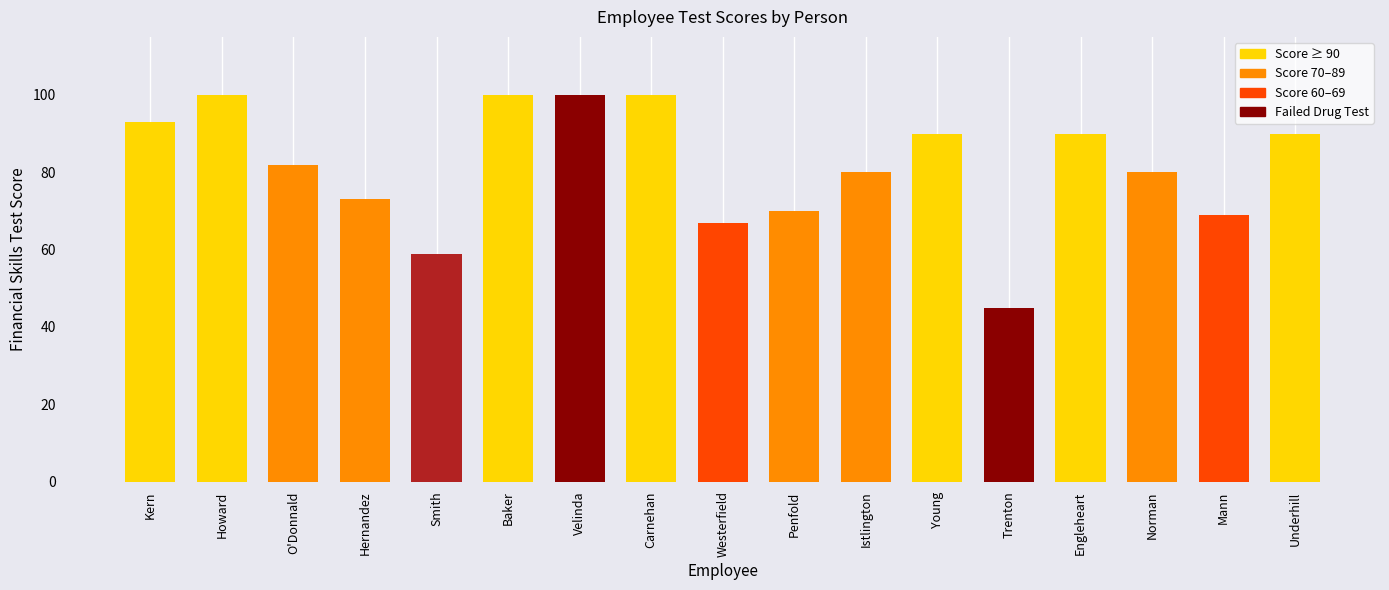

Which category has the lowest value across all series?

Trenton